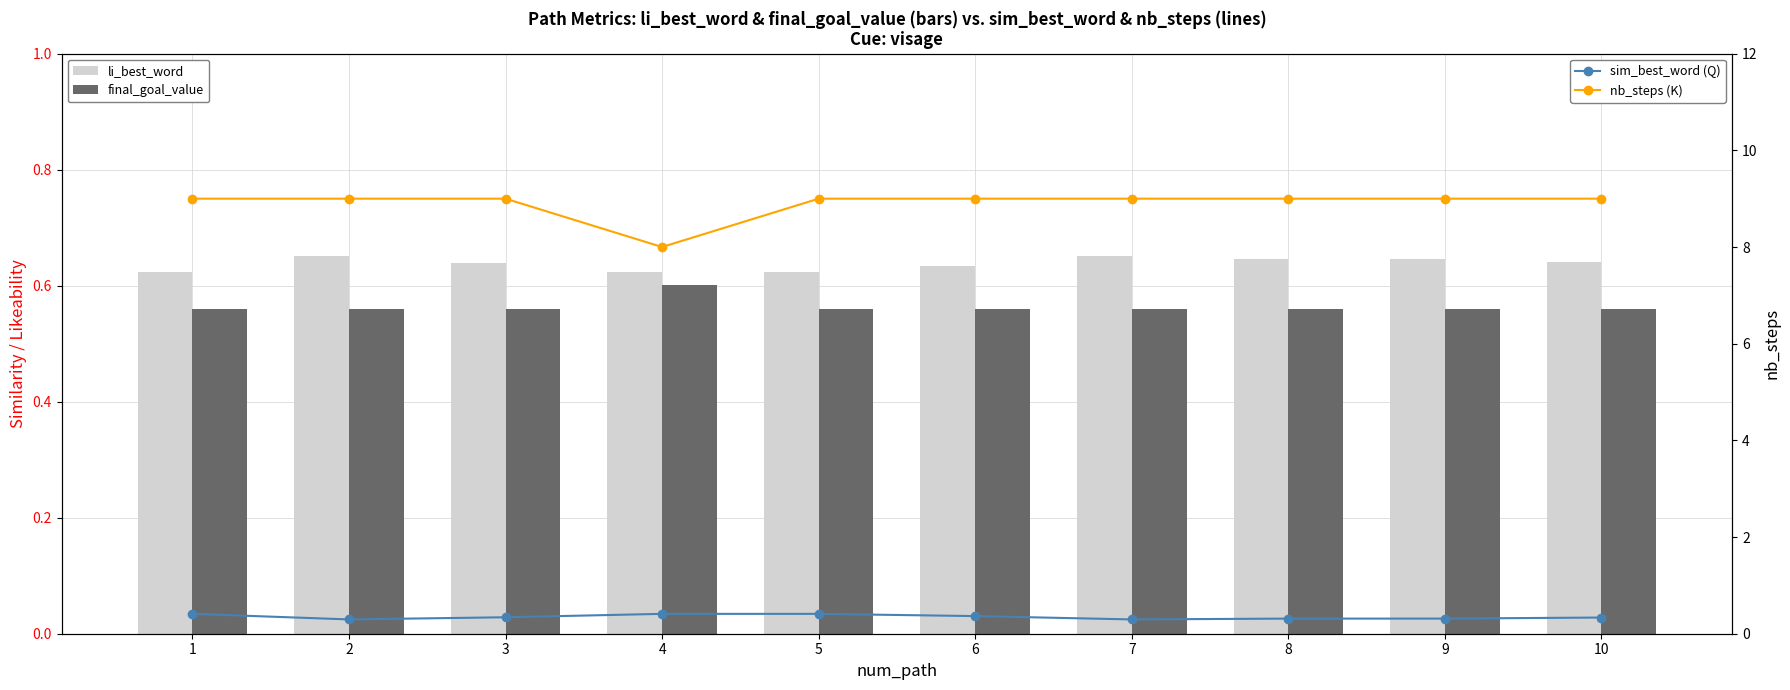

Reading left to right, transcribe all the data shown in this chart.

li_best_word: 0.6	0.7	0.6	0.6	0.6	0.6	0.7	0.6	0.6	0.6
final_goal_value: 0.6	0.6	0.6	0.6	0.6	0.6	0.6	0.6	0.6	0.6
sim_best_word (Q): 0.4	0.3	0.3	0.4	0.4	0.4	0.3	0.3	0.3	0.3
nb_steps (K): 9.0	9.0	9.0	8.0	9.0	9.0	9.0	9.0	9.0	9.0